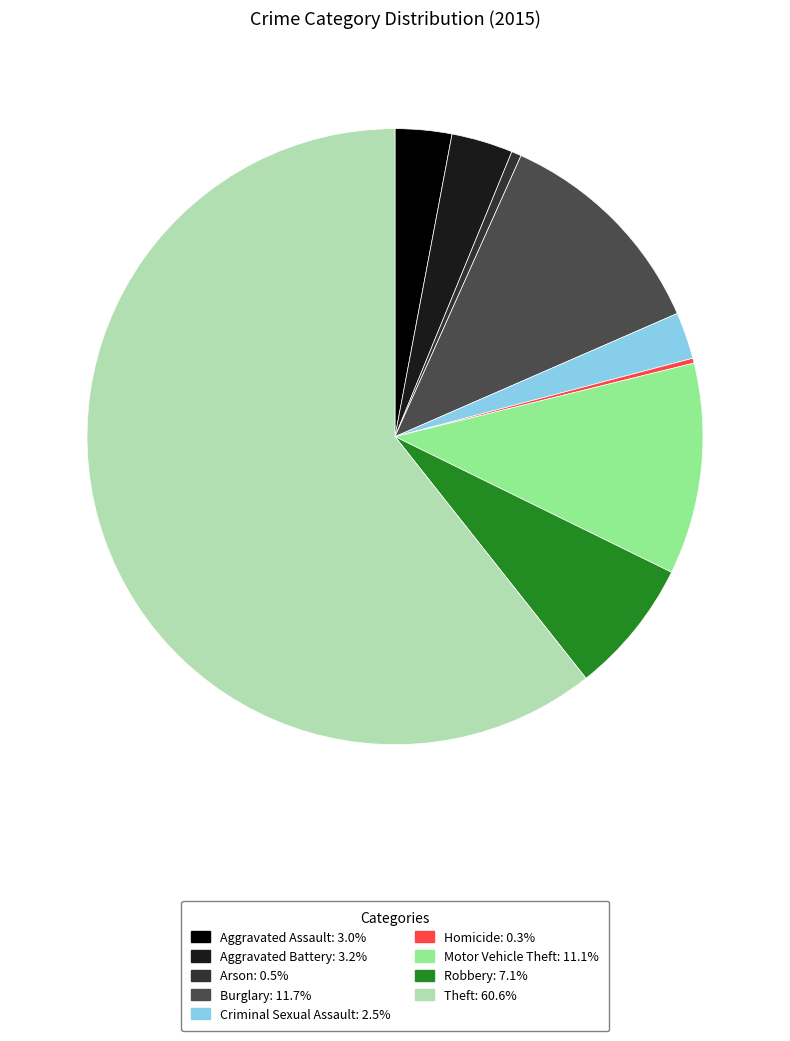

What is the largest slice in the pie chart?

Theft